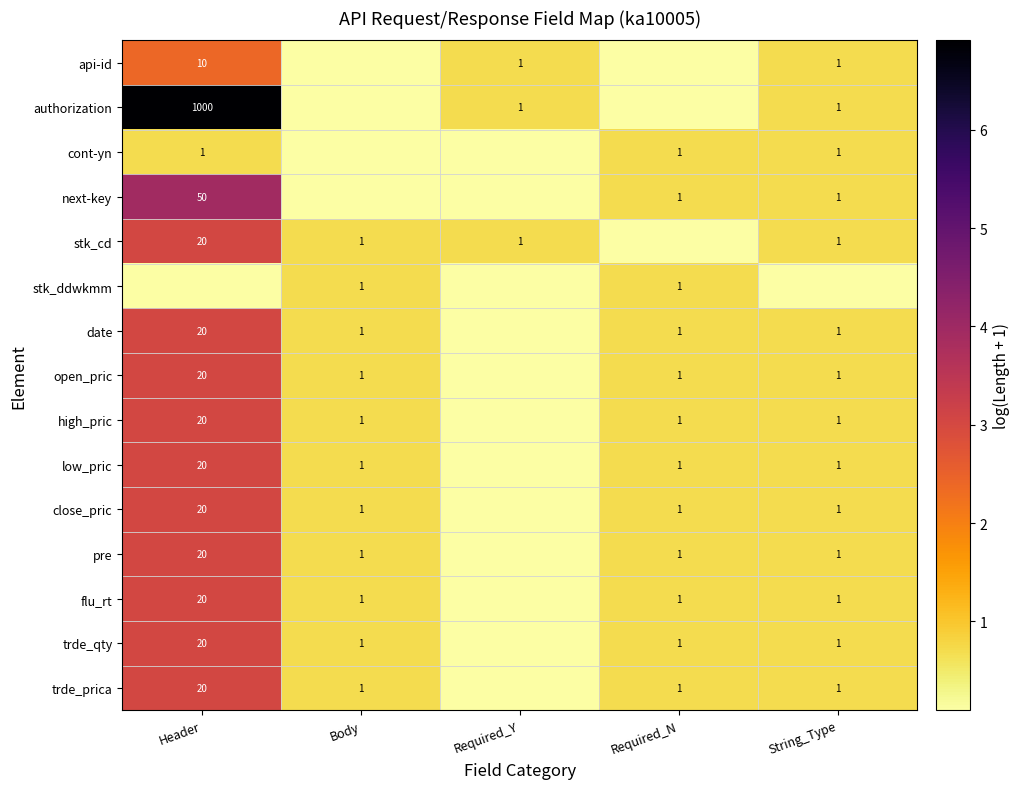

Is the value of pre at String_Type greater than the value of authorization at Header?

No